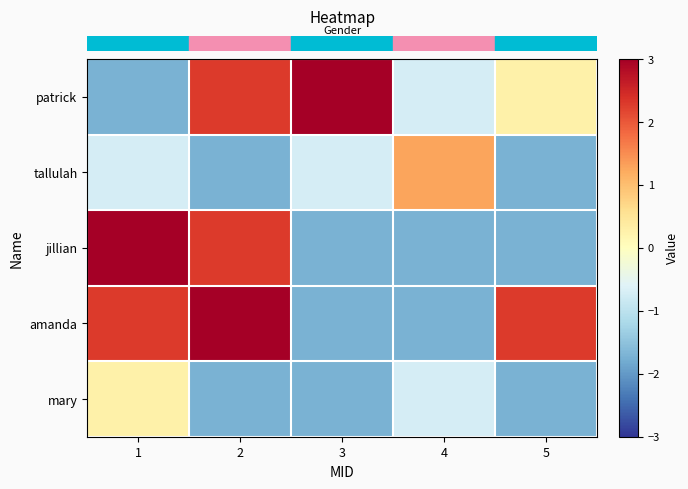

What is the spread (max minus min) of values at 4?

3.0